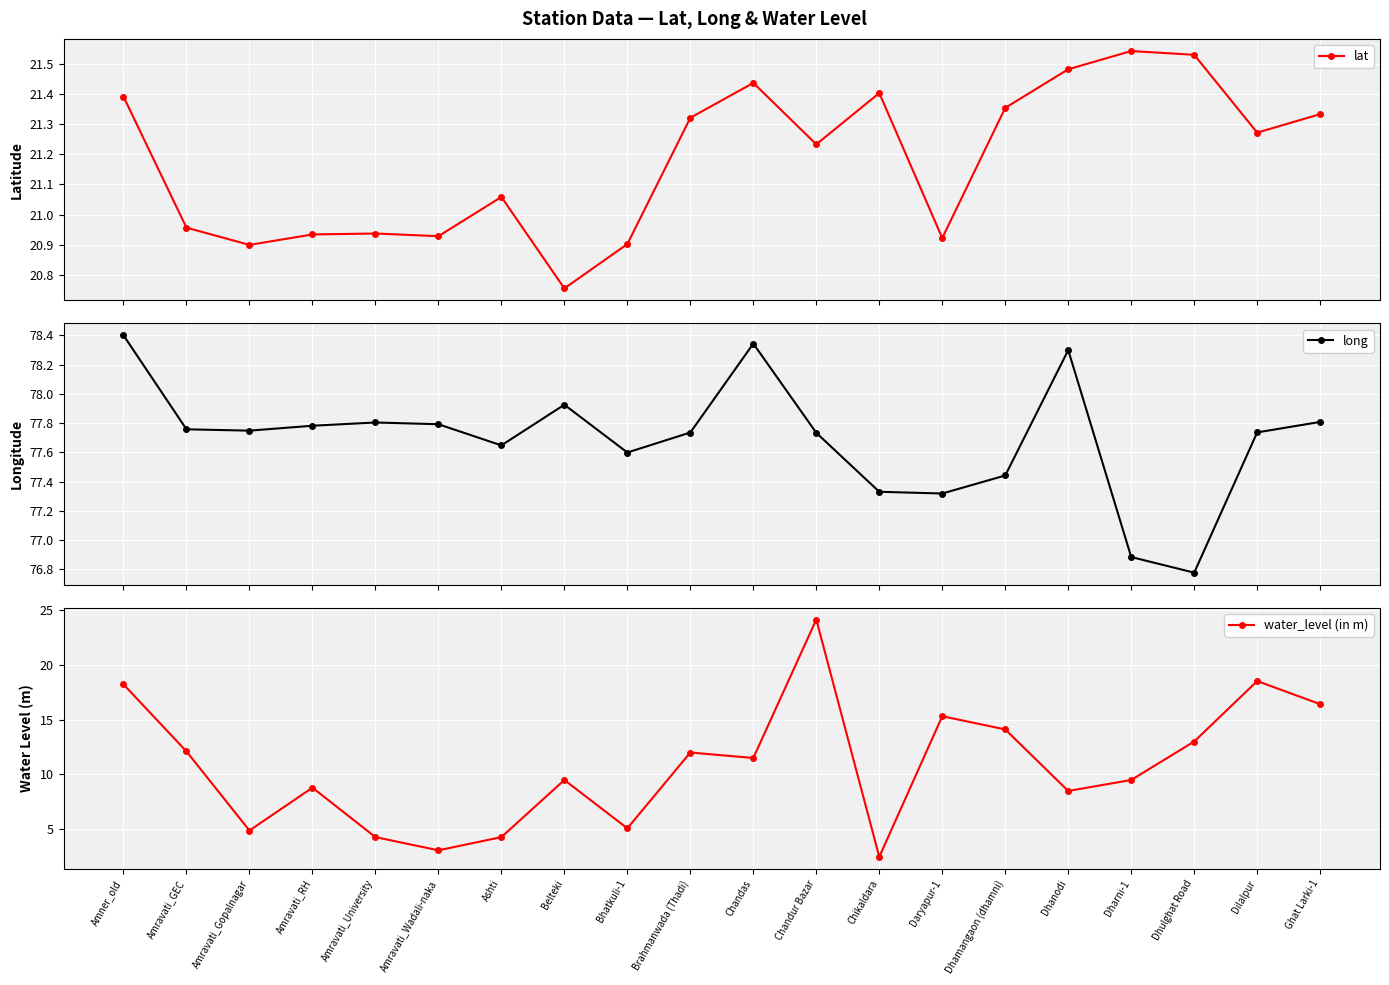

Is it true that lat equals 37.4 at Dilalpur?

False